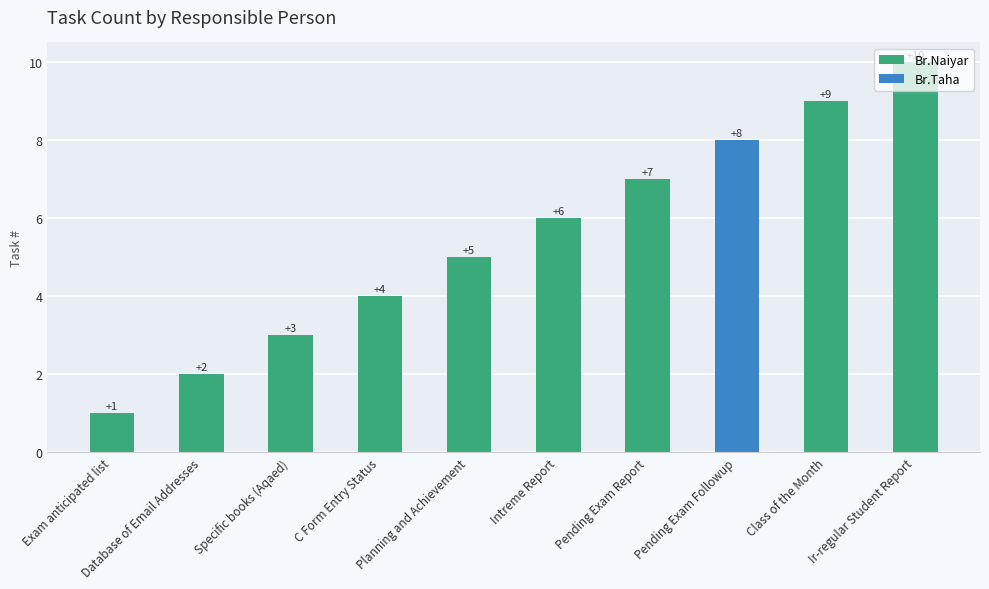

Which category has the lowest value across all series?

Pending Exam Followup